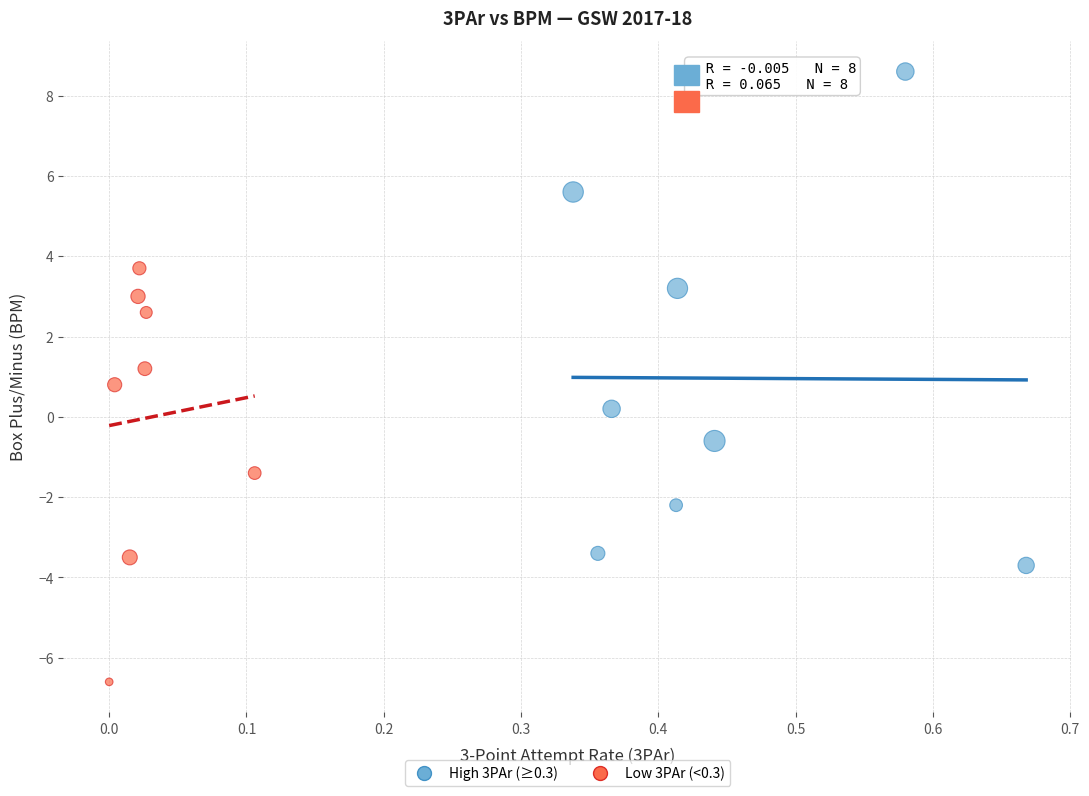

What are all the series names shown in the legend?

High 3PAr (≥0.3), Low 3PAr (<0.3)